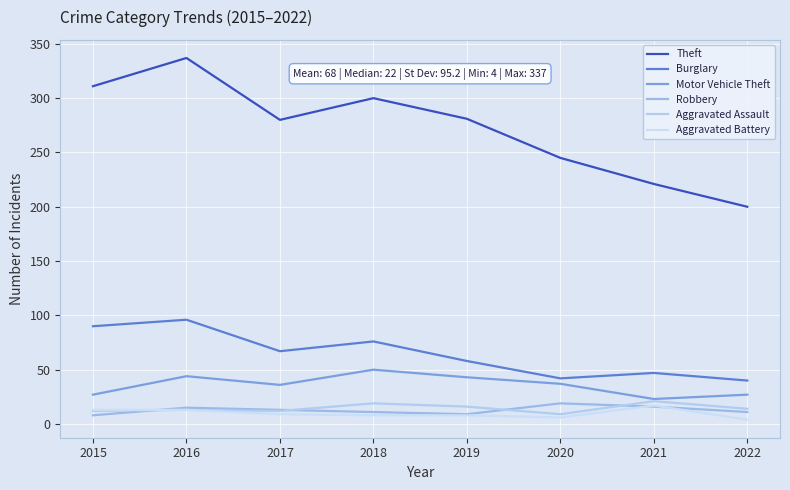

Reading left to right, transcribe all the data shown in this chart.

Theft: 2015=311	2016=337	2017=280	2018=300	2019=281	2020=245	2021=221	2022=200
Burglary: 2015=90	2016=96	2017=67	2018=76	2019=58	2020=42	2021=47	2022=40
Motor Vehicle Theft: 2015=27	2016=44	2017=36	2018=50	2019=43	2020=37	2021=23	2022=27
Robbery: 2015=8	2016=15	2017=13	2018=11	2019=9	2020=19	2021=16	2022=11
Aggravated Assault: 2015=12	2016=13	2017=12	2018=19	2019=16	2020=9	2021=21	2022=14
Aggravated Battery: 2015=13	2016=13	2017=9	2018=8	2019=8	2020=6	2021=17	2022=4